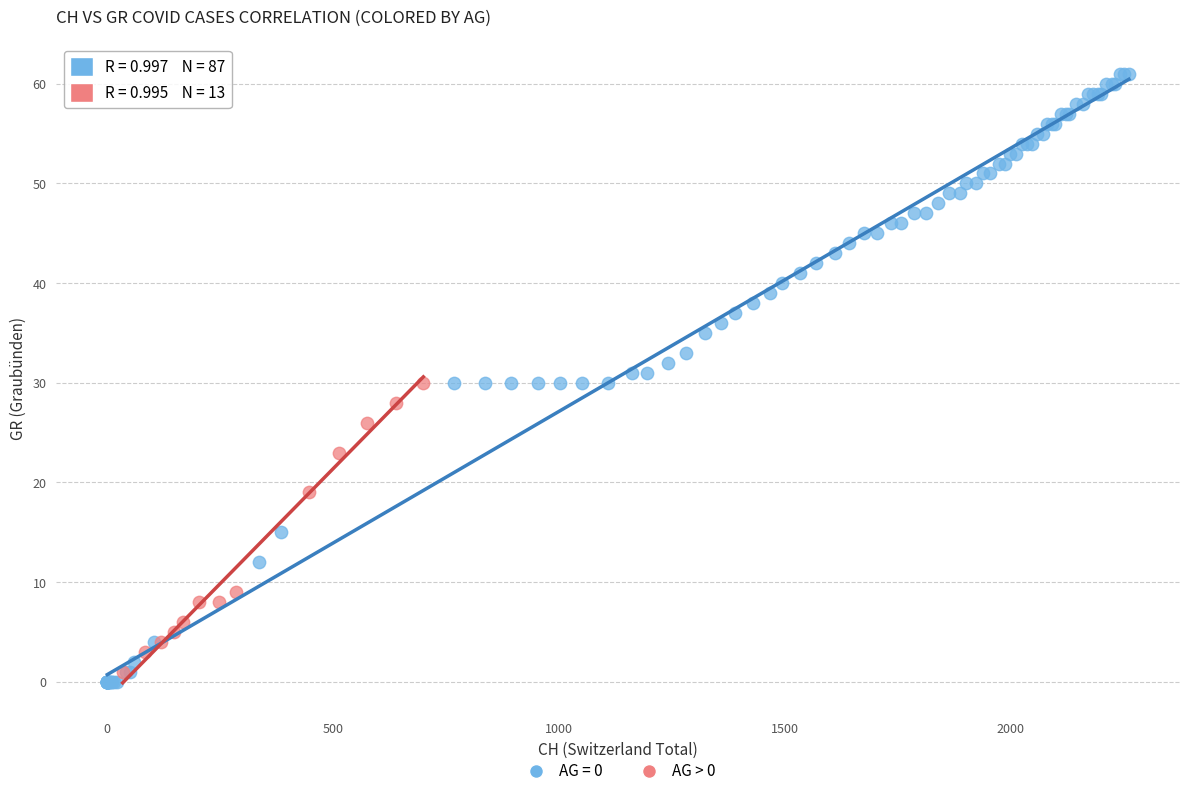

Which series reaches the maximum Y coordinate?

AG = 0